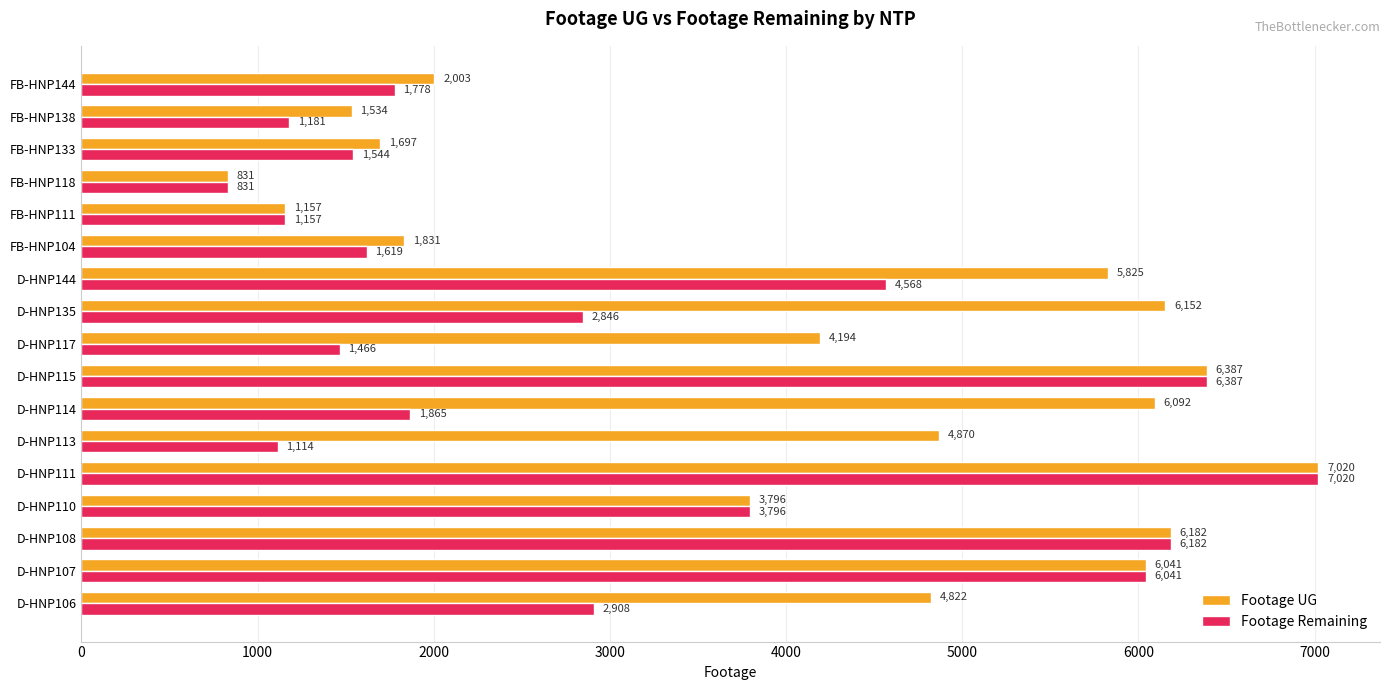

Between D-HNP108 and FB-HNP138, which series saw the biggest shift?

Footage Remaining